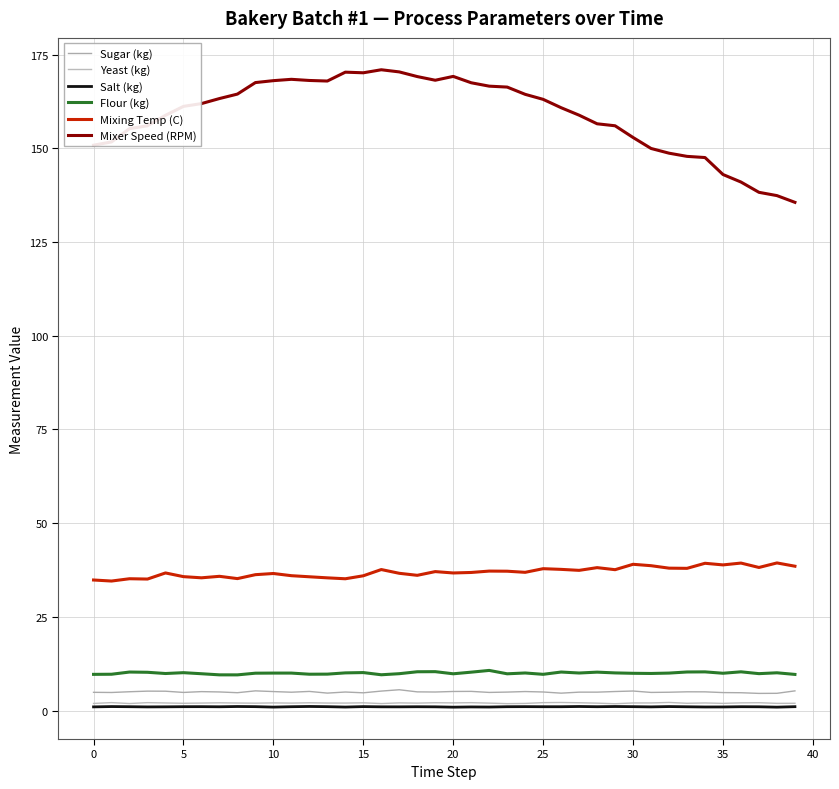

True or false: Yeast (kg) and Salt (kg) intersect in this chart.

False